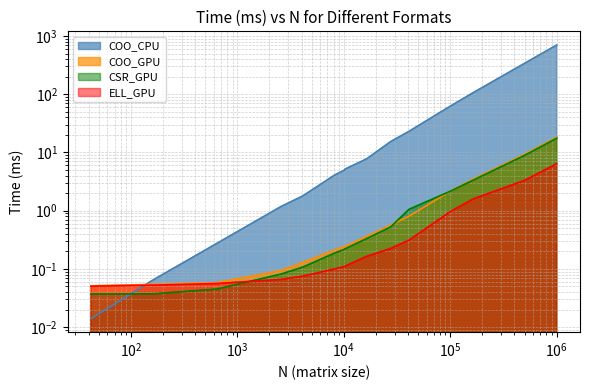

At 500000, list the series in order from largest to smallest.

COO_CPU, COO_GPU, CSR_GPU, ELL_GPU